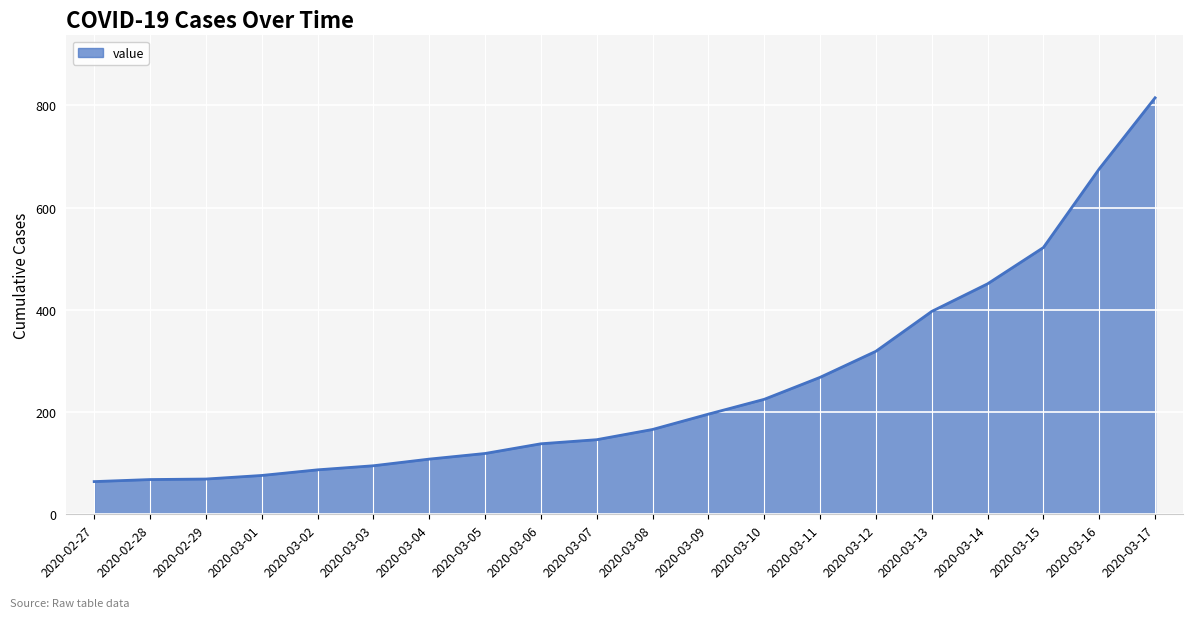

What is the approximate value at 2020-03-05?

119